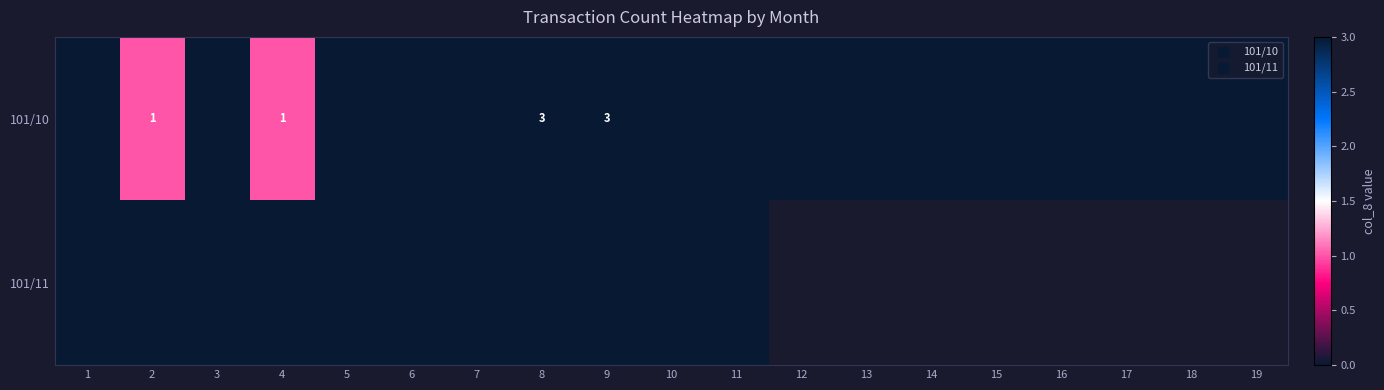

List the series in order of their peak value, highest first.

101/10, 101/11